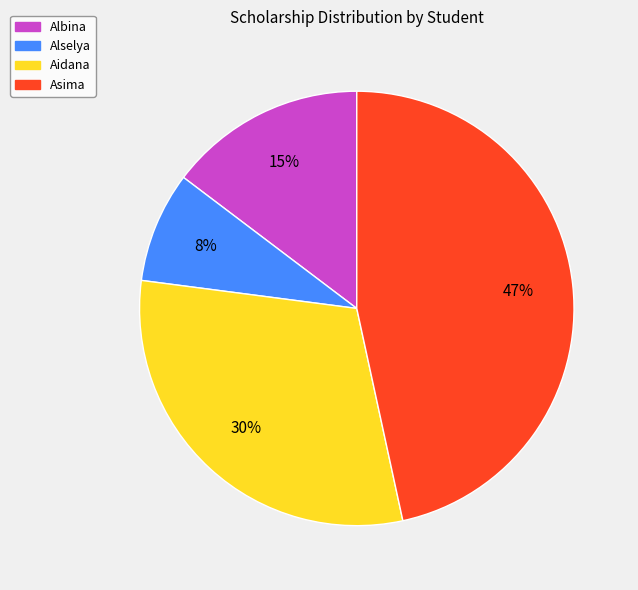

Which has a higher value, Alselya or Asima?

Asima